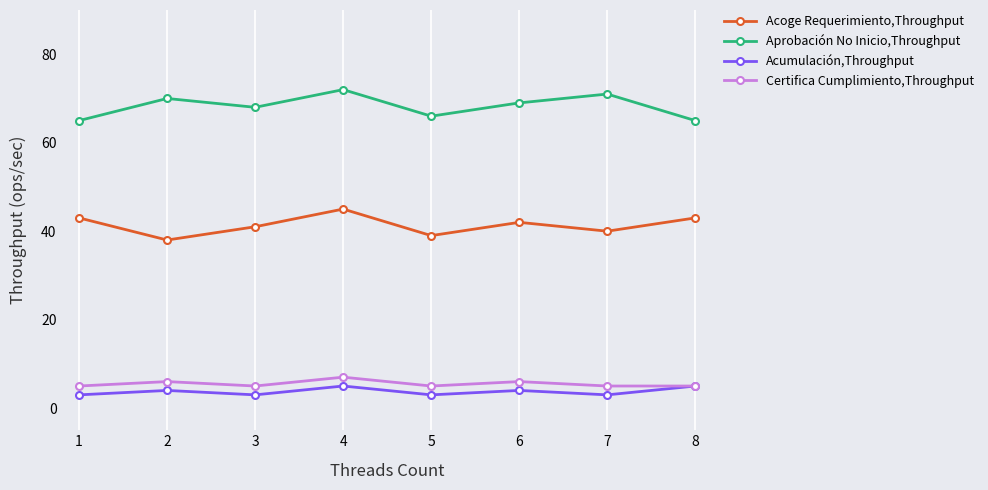

True or false: Acumulación,Throughput and Aprobación No Inicio,Throughput intersect in this chart.

False